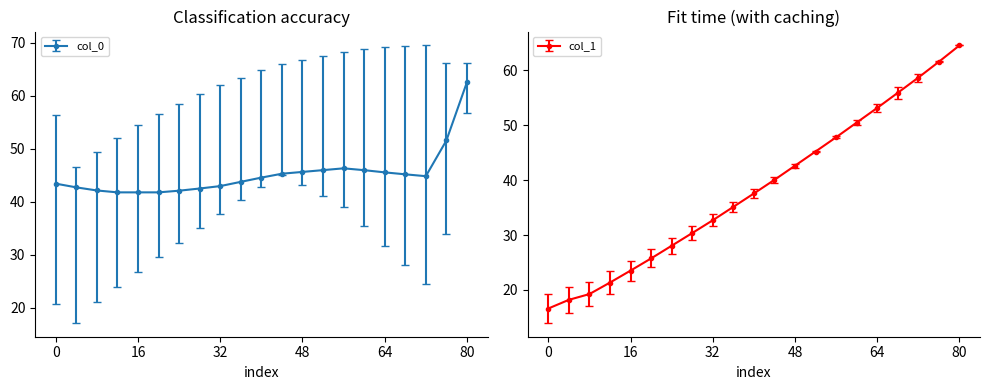

What is the maximum value for col_0?

62.5